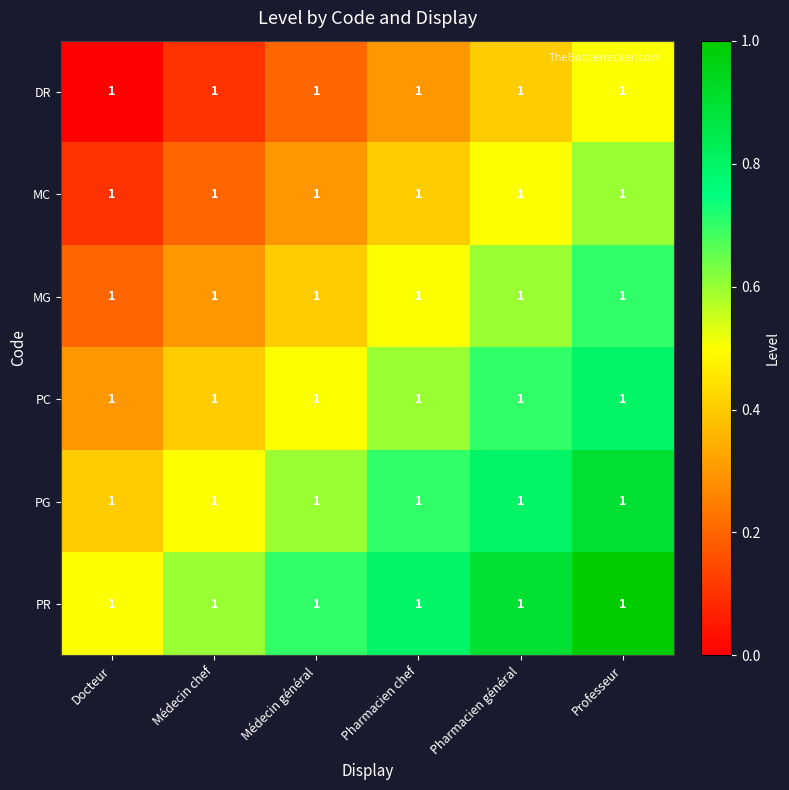

What is the difference between the second highest and second lowest values in the PR series?

0.3